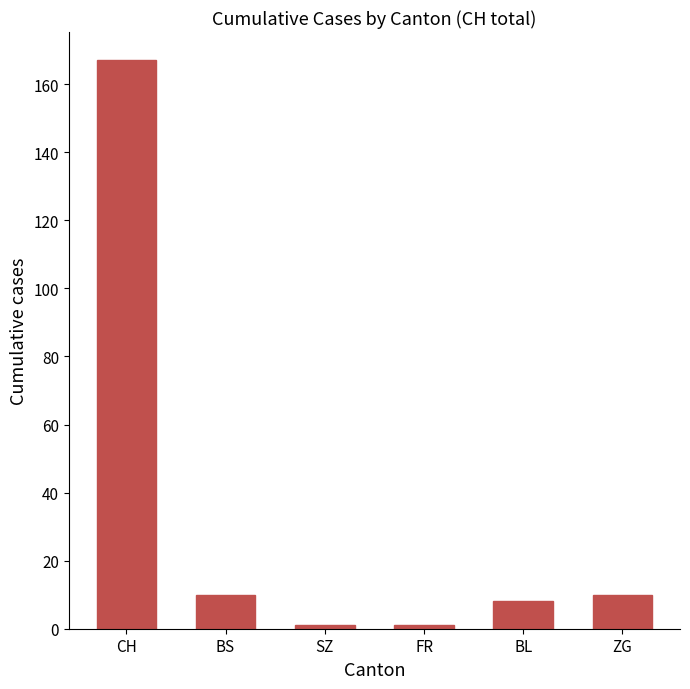

How many series are shown in this chart?

1